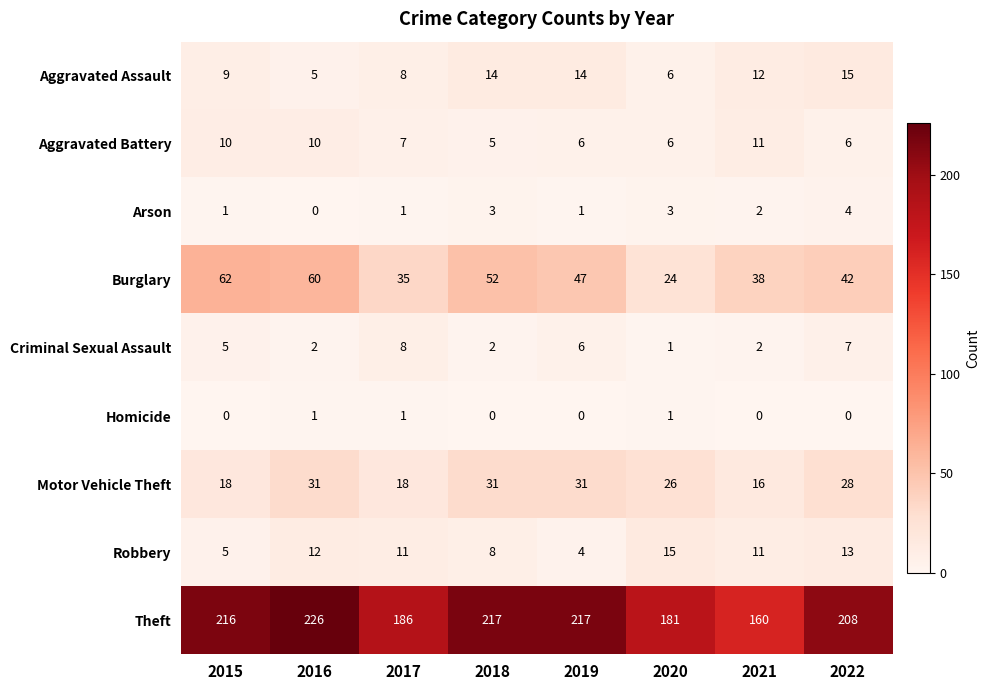

What is the difference between the Arson values at 2022 and 2019?

3